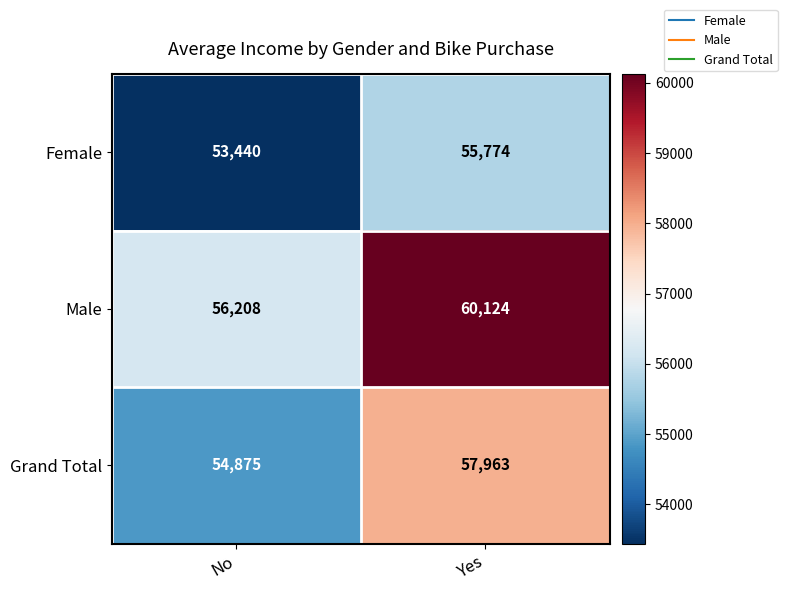

Rank the series by their maximum value, from lowest to highest.

Female, Grand Total, Male